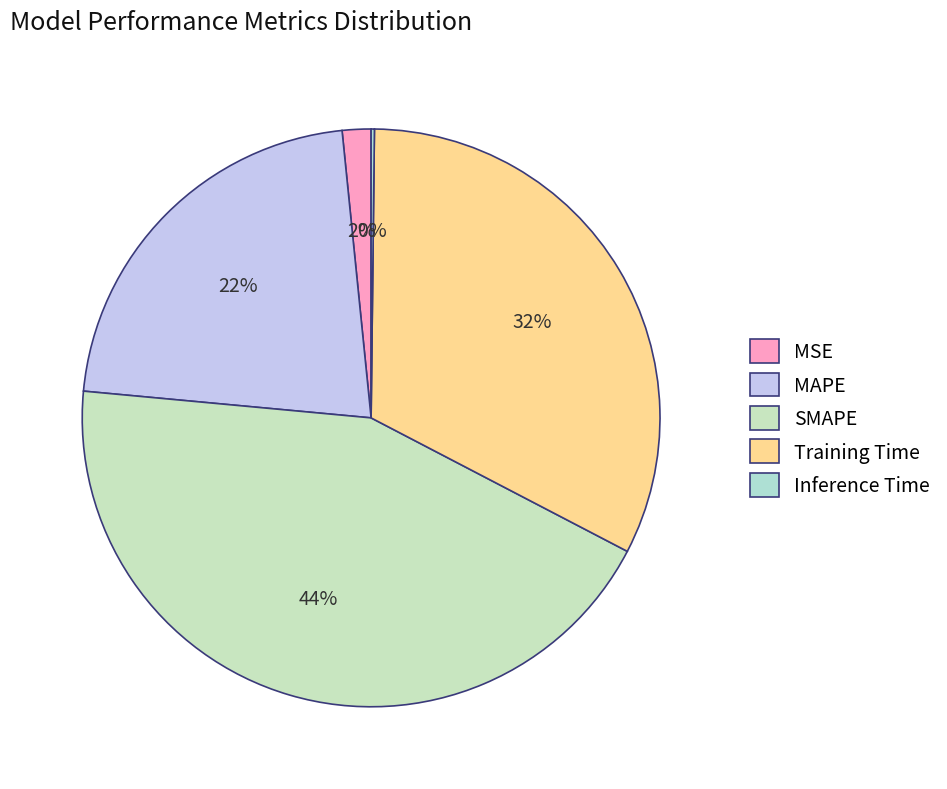

Do MAPE and MSE together represent more than half of the pie?

No